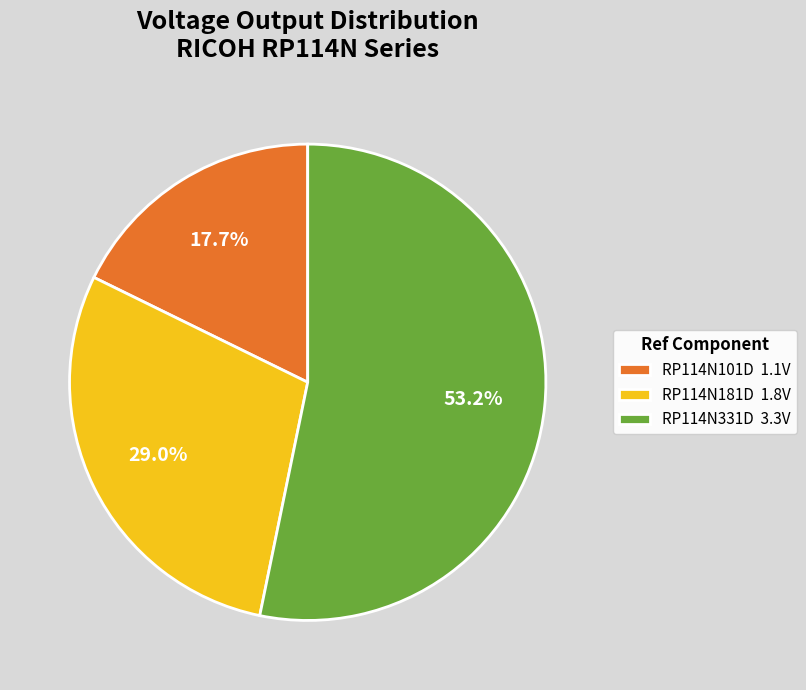

To the nearest percent, what percentage of the pie is RP114N101D?

18%